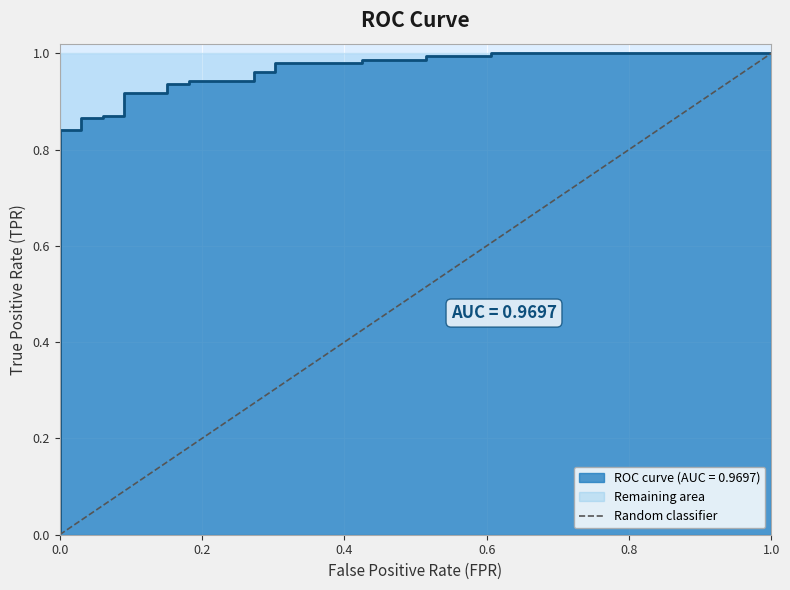

Count the values in the range 0 to 1.

2